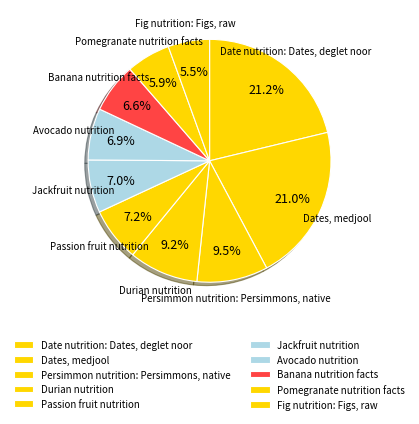

Is there any slice that represents more than half of the pie?

No